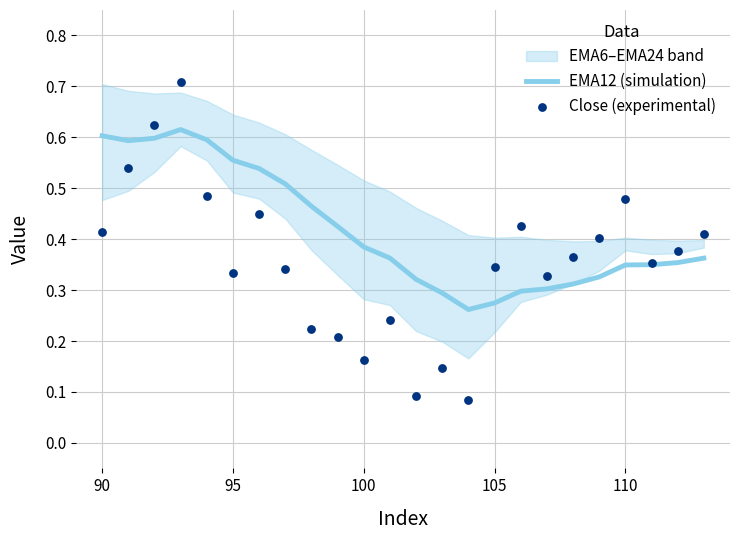

Which series has the widest spread of Y values?

Close (experimental)